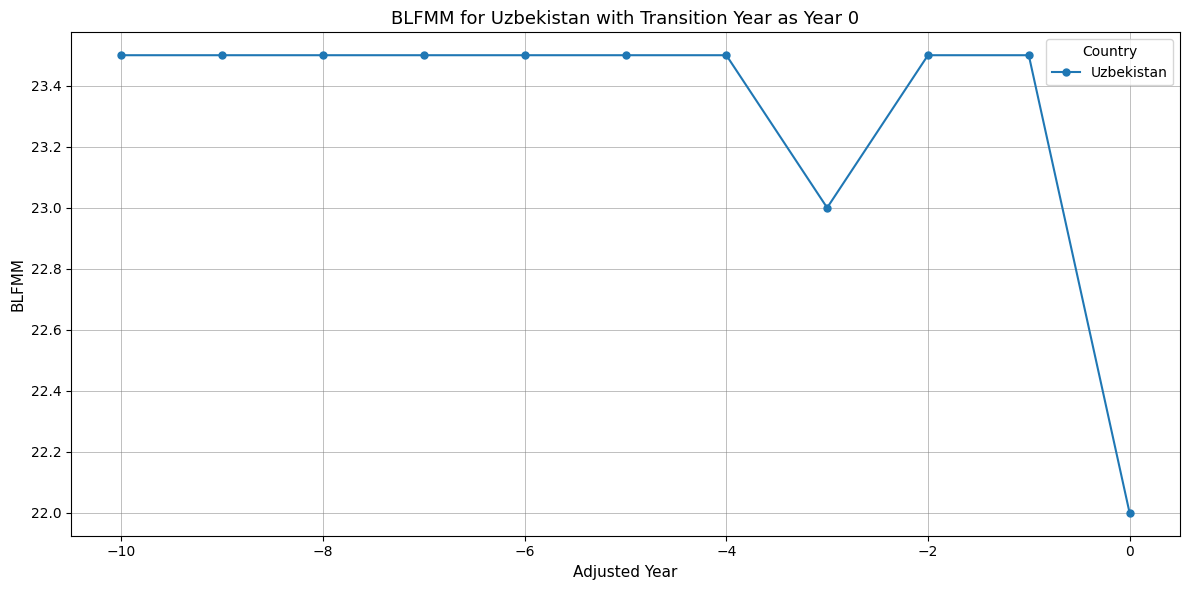

What is the smallest value displayed?

22.0